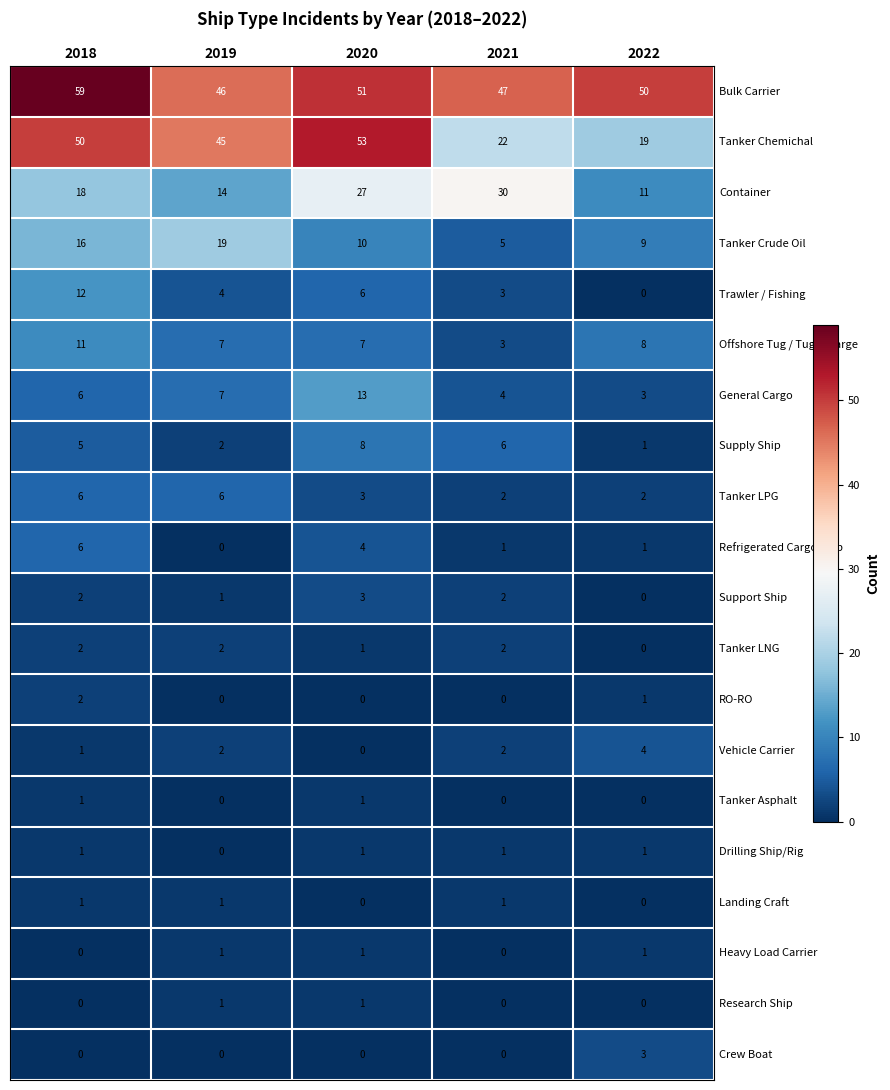

Which series has the widest spread of values?

Tanker Chemichal